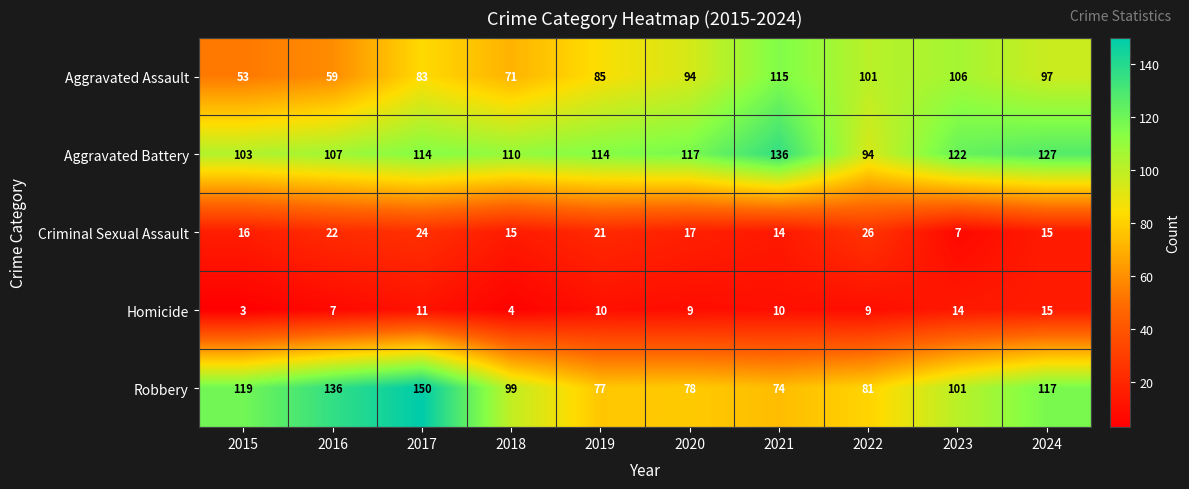

Count the number of categories in the chart.

10